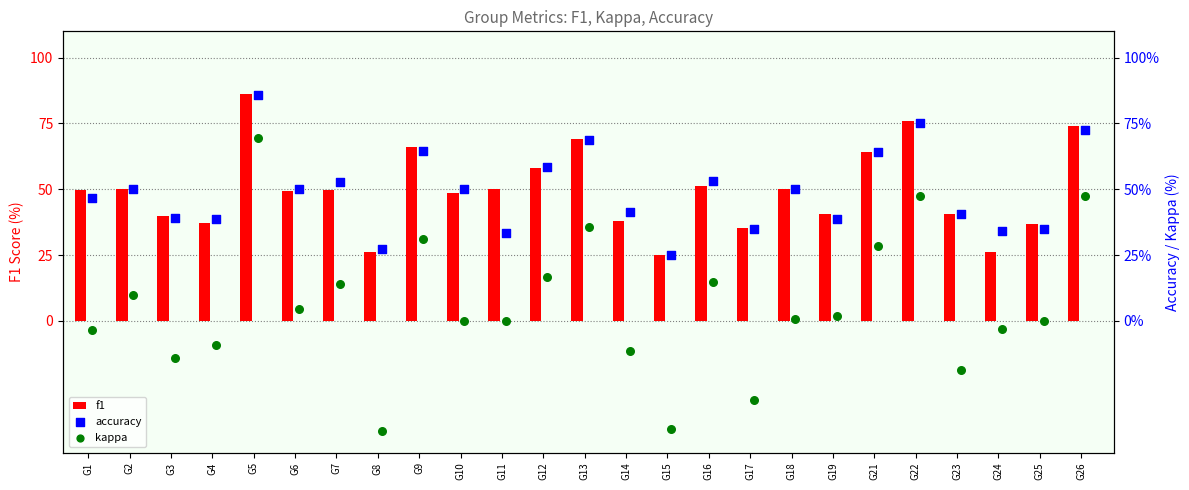

Which category has the highest value in the f1 series?

G5